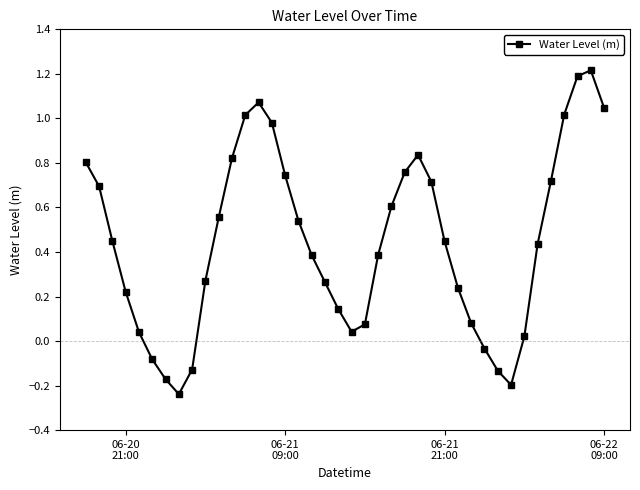

How many data points are less than 0?

7